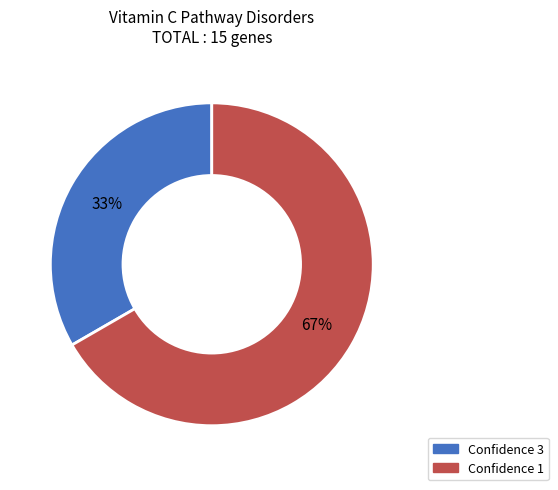

Is there a majority slice in this chart?

Yes